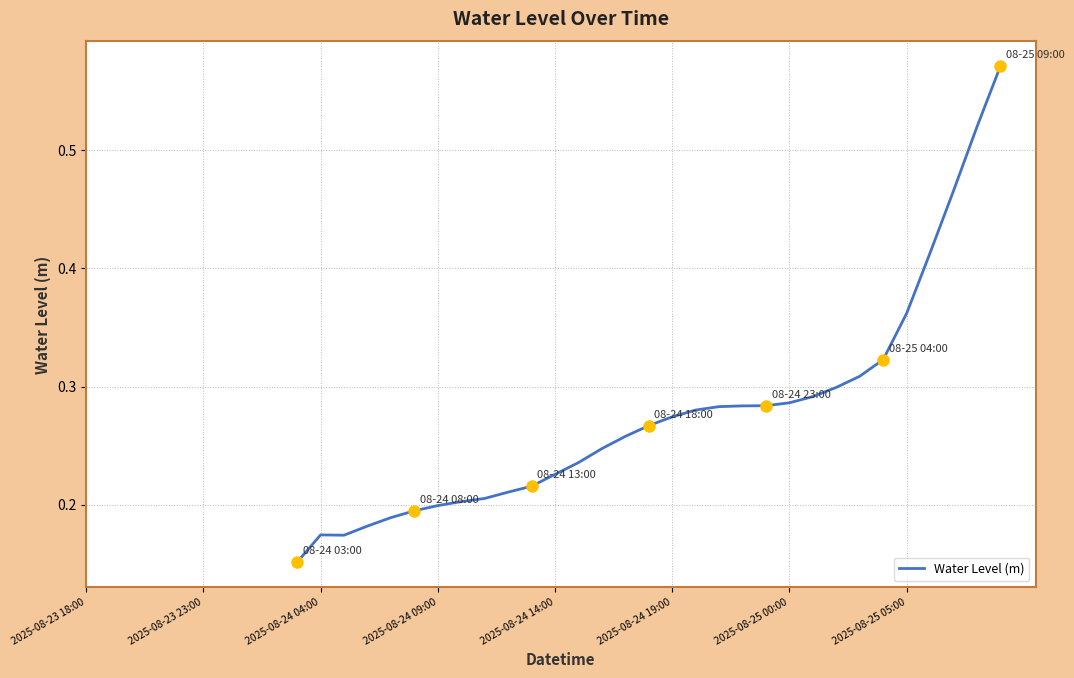

At which category does the data reach its first local valley?

2025-08-24 04:00